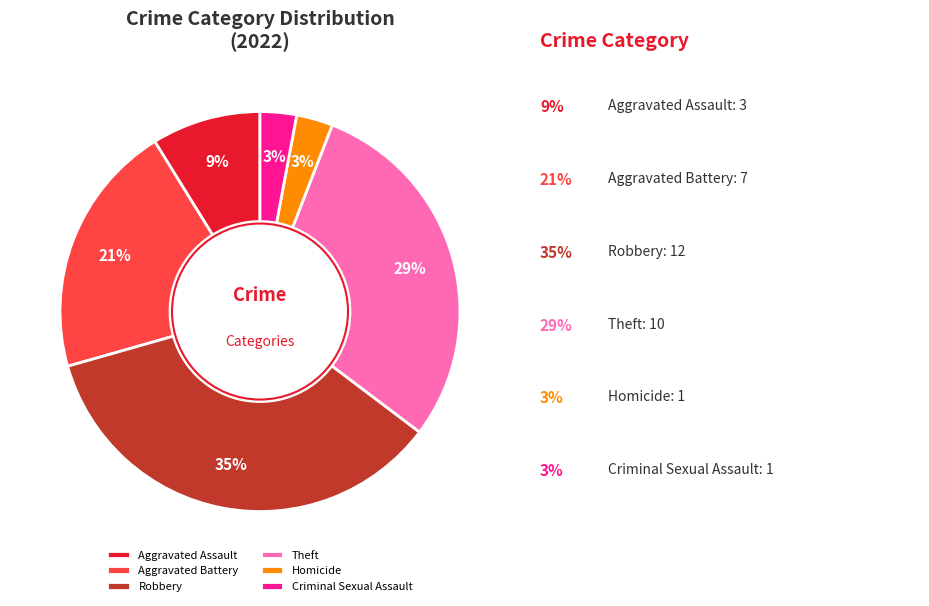

Does Theft represent more than half of the total?

No